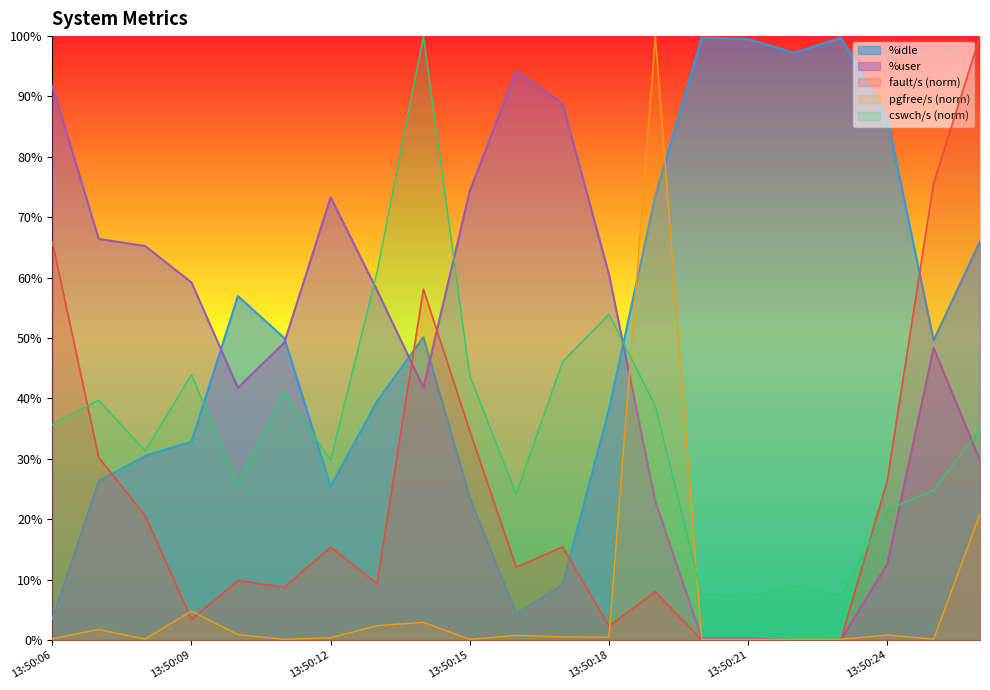

After their last crossing, which series has the higher values: cswch/s or pgfree/s?

cswch/s